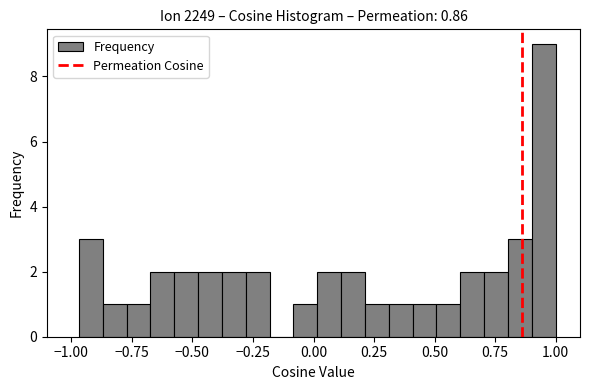

Read against the x-axis, roughly where is the centre of the tallest bar?

0.95